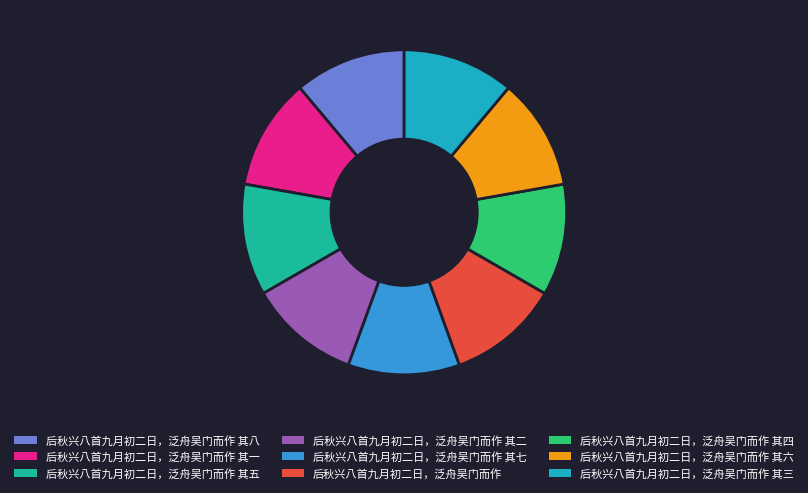

Approximately how many times larger is the value at 后秋兴八首九月初二日，泛舟吴门而作 其七 compared to 后秋兴八首九月初二日，泛舟吴门而作 其五?

1.0